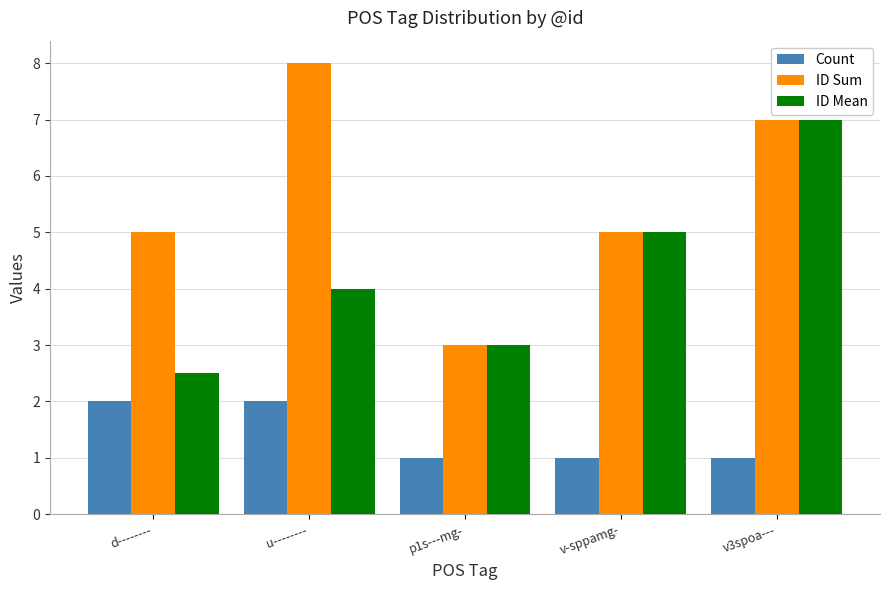

What is the maximum value for Count?

2.0